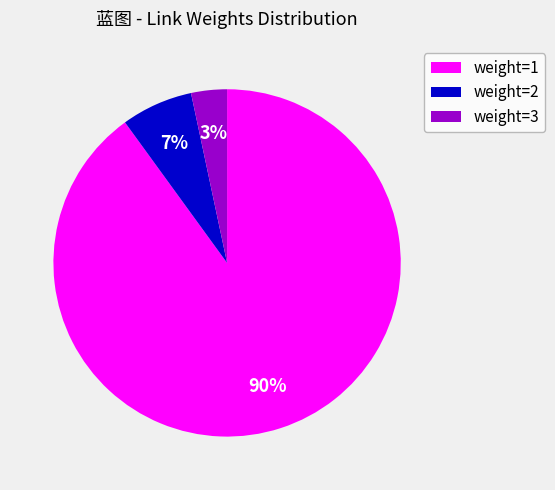

Which category has the smallest portion of the pie?

weight=3